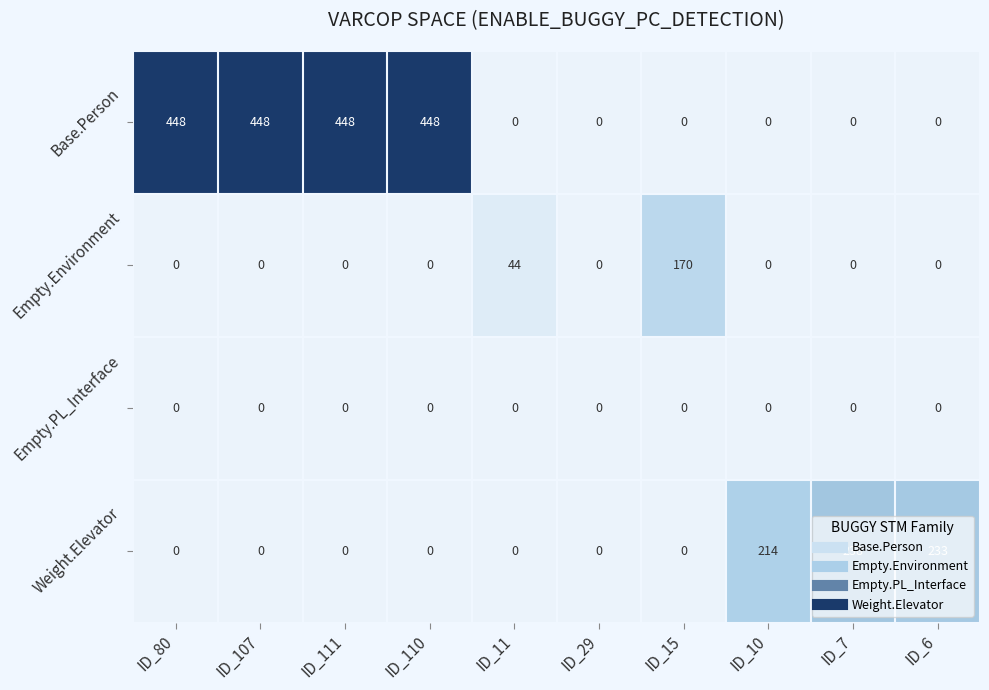

What is the difference between the maximum and second lowest values in the Empty.Environment series?

170